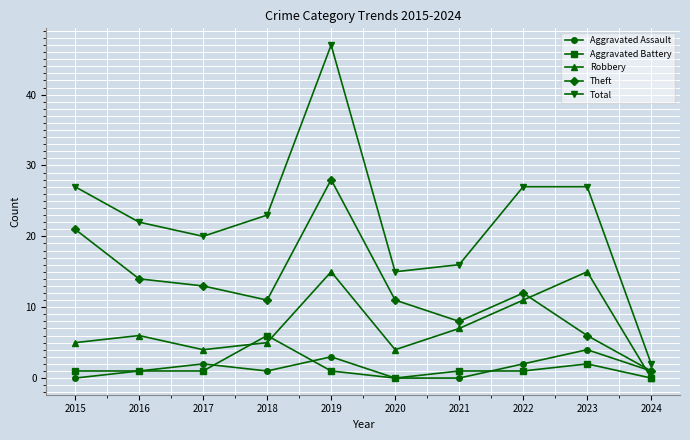

True or false: Theft has more than 2 interior local peaks.

False